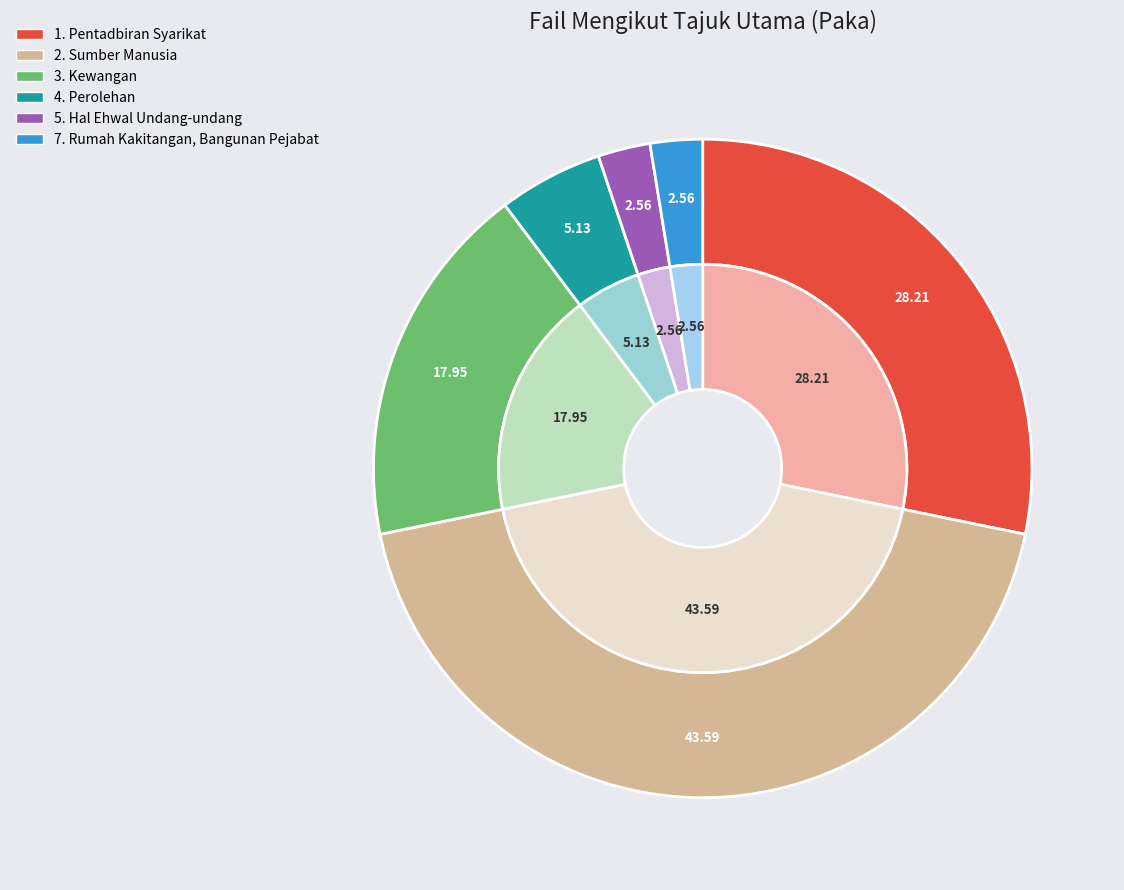

What percentage is the 3. Kewangan slice, to the nearest percent?

18%